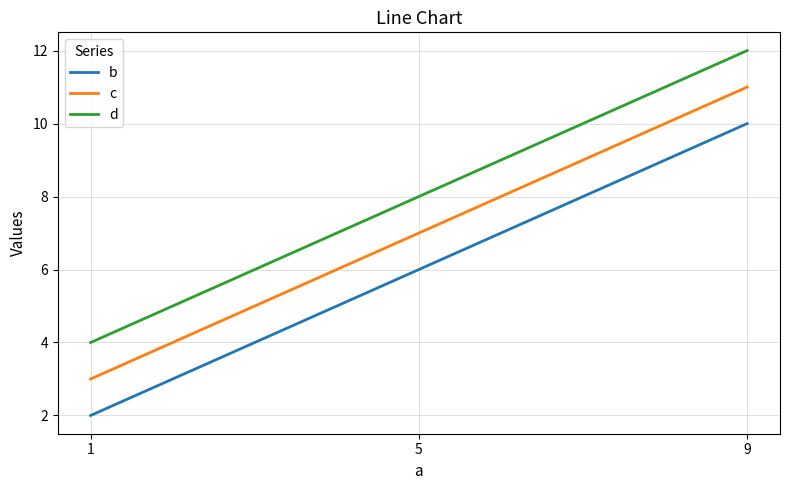

At how many categories does at least one series exceed 11?

1